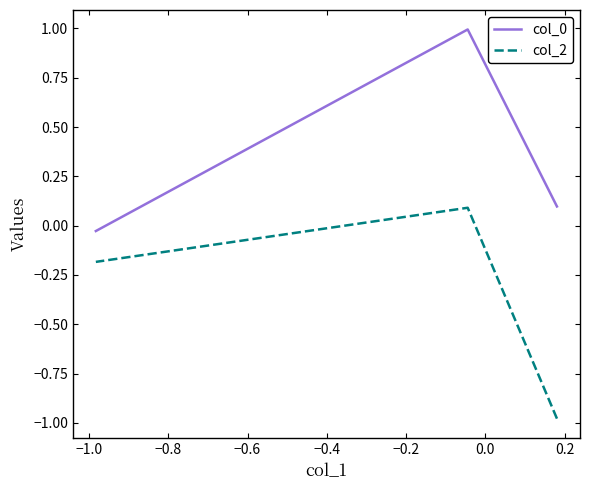

The value of col_0 at −1.0 is 0.3. True or false?

False